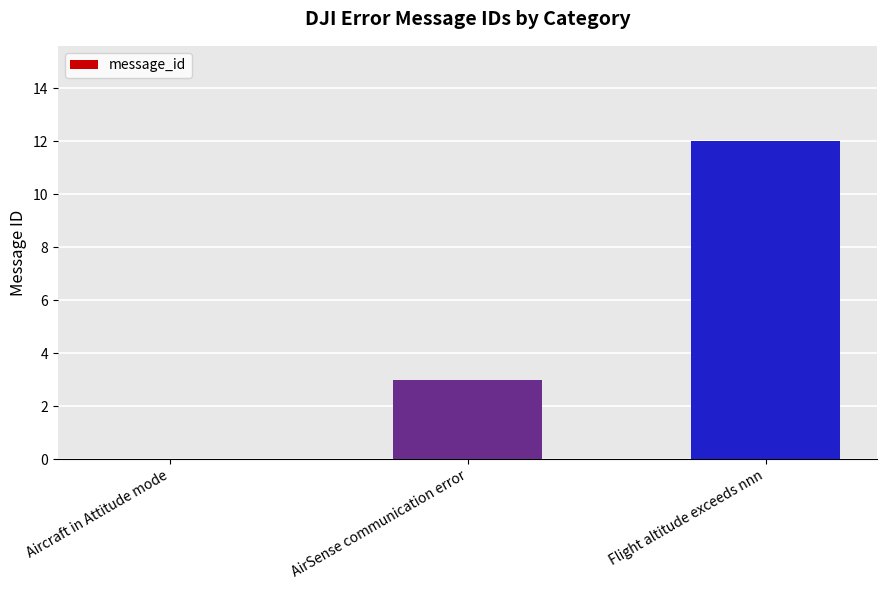

What is the maximum value shown in the chart?

12